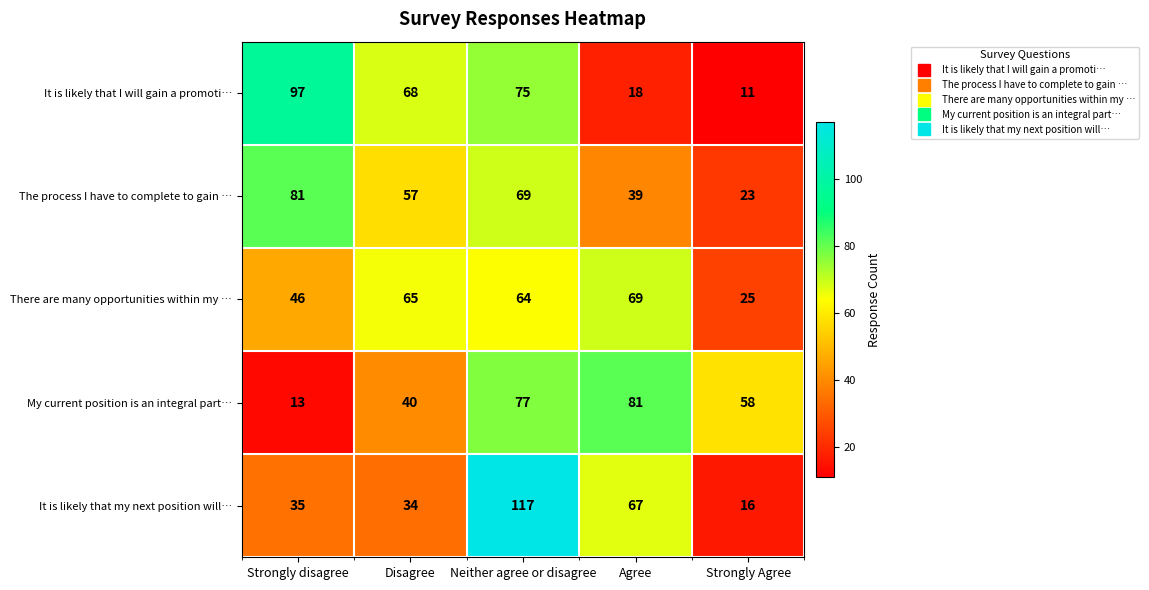

What is the smallest value displayed?

11